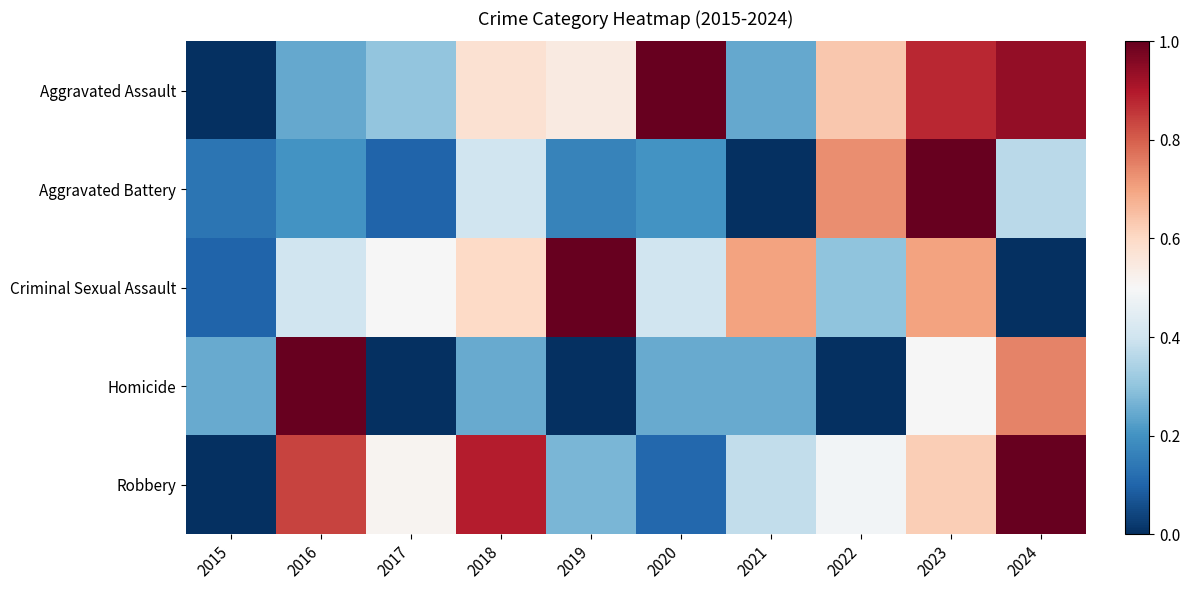

Reading left to right, extract all data points from this chart.

Aggravated Assault: 2015=0.0	2016=0.2	2017=0.3	2018=0.6	2019=0.5	2020=1.0	2021=0.2	2022=0.6	2023=0.9	2024=0.9
Aggravated Battery: 2015=0.1	2016=0.2	2017=0.1	2018=0.4	2019=0.2	2020=0.2	2021=0.0	2022=0.7	2023=1.0	2024=0.4
Criminal Sexual Assault: 2015=0.1	2016=0.4	2017=0.5	2018=0.6	2019=1.0	2020=0.4	2021=0.7	2022=0.3	2023=0.7	2024=0.0
Homicide: 2015=0.2	2016=1.0	2017=0.0	2018=0.2	2019=0.0	2020=0.2	2021=0.2	2022=0.0	2023=0.5	2024=0.7
Robbery: 2015=0.0	2016=0.8	2017=0.5	2018=0.9	2019=0.3	2020=0.1	2021=0.4	2022=0.5	2023=0.6	2024=1.0